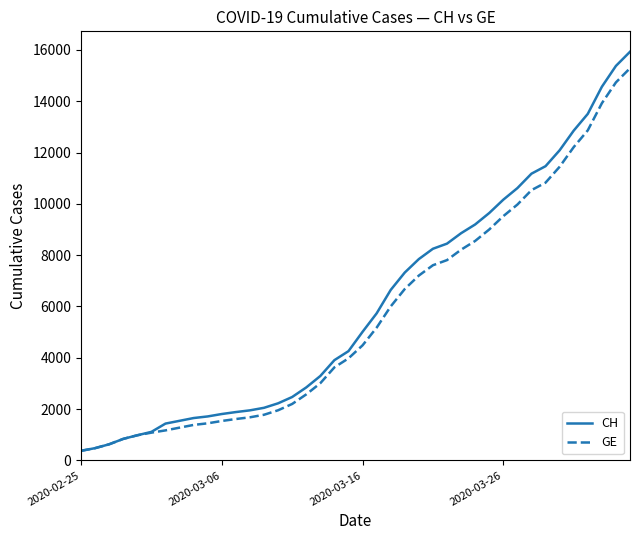

What is the maximum value shown in the chart?

15926